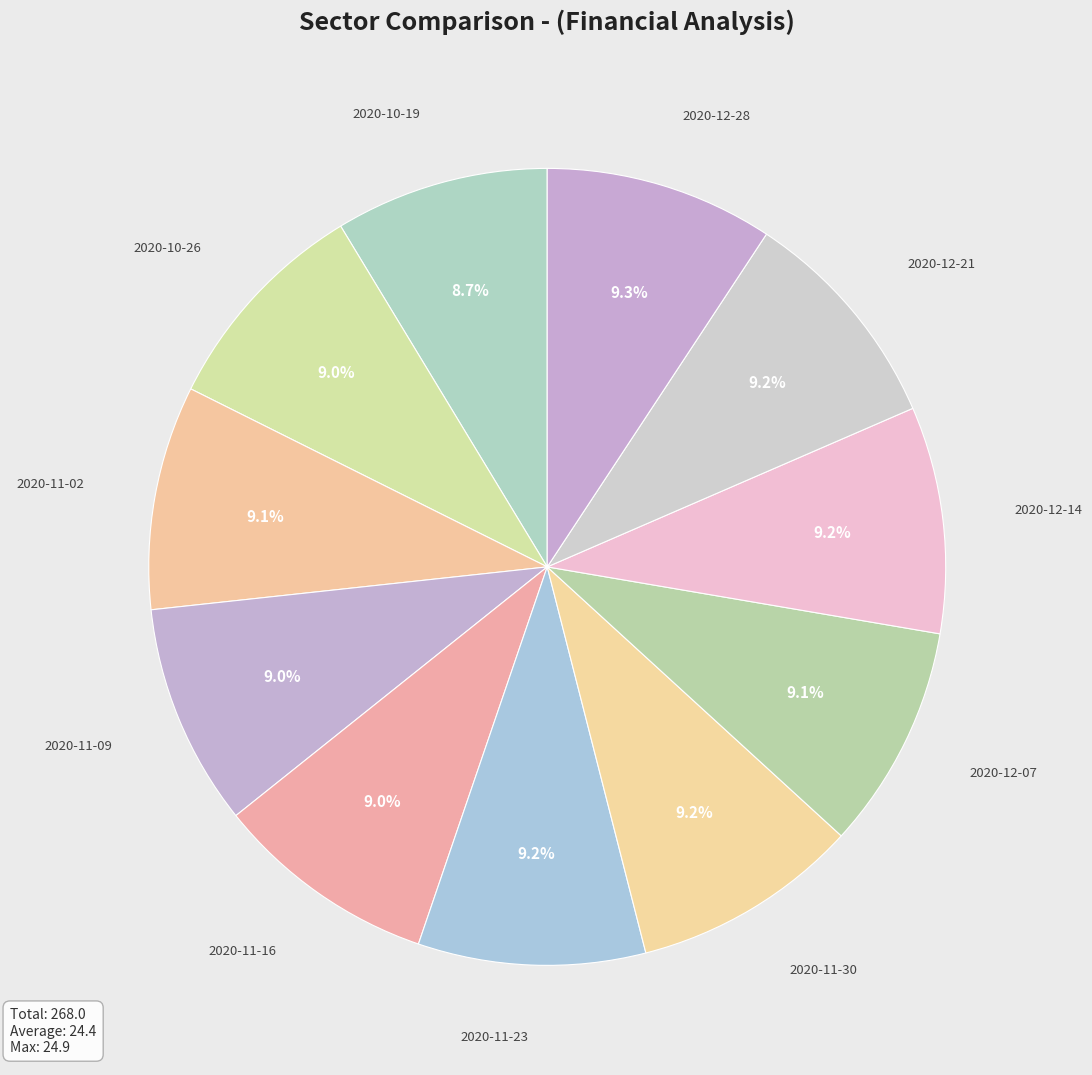

Is the sum of 2020-11-16 and 2020-12-14 greater than half?

No